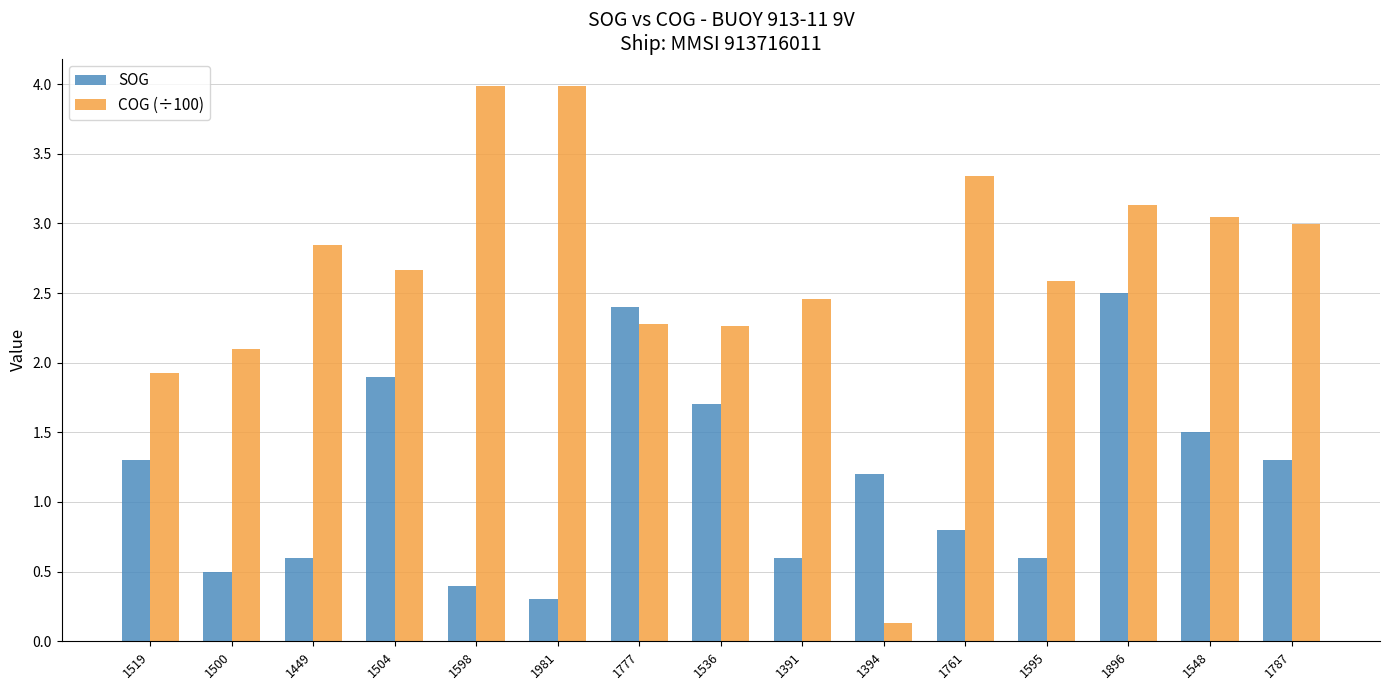

What is the average value of the COG (÷100) series?

2.6